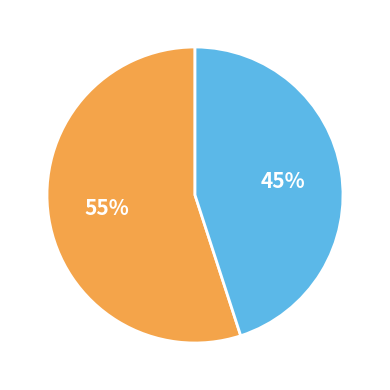

Does any single category account for the majority?

Yes